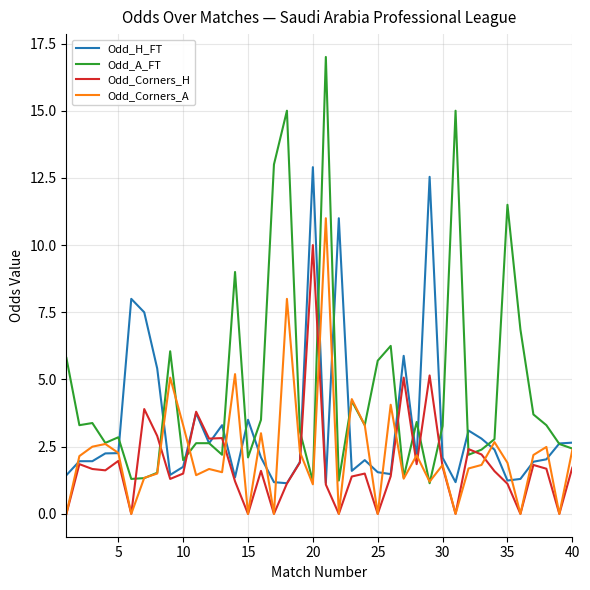

What is the highest value of the Odd_A_FT series?

17.0